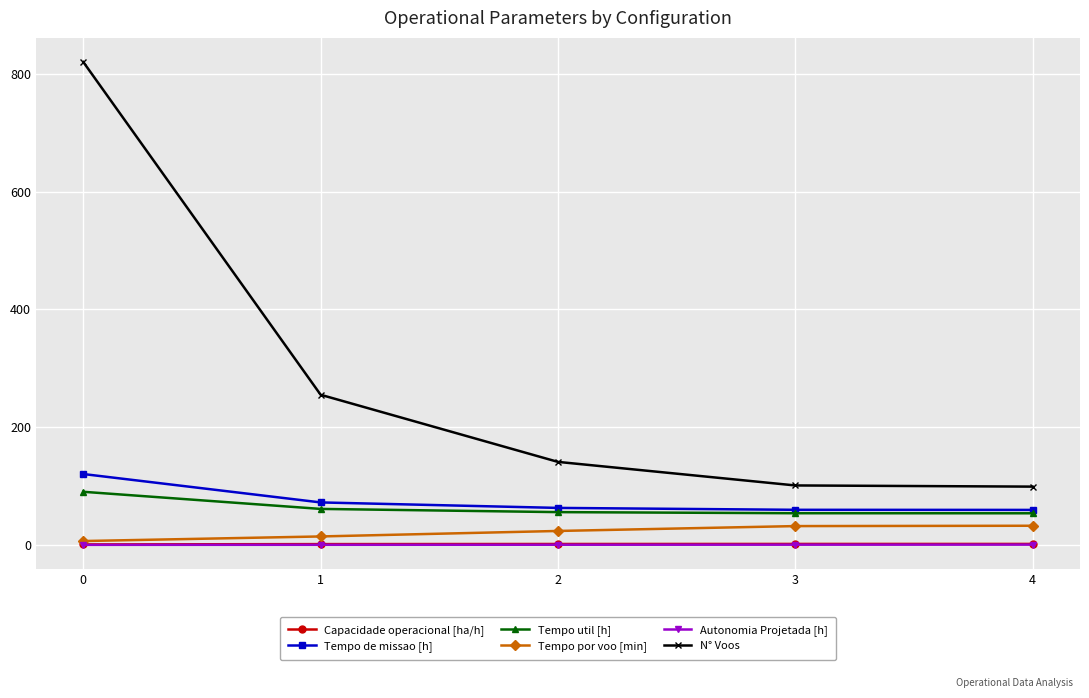

How many lines are shown in the chart?

6